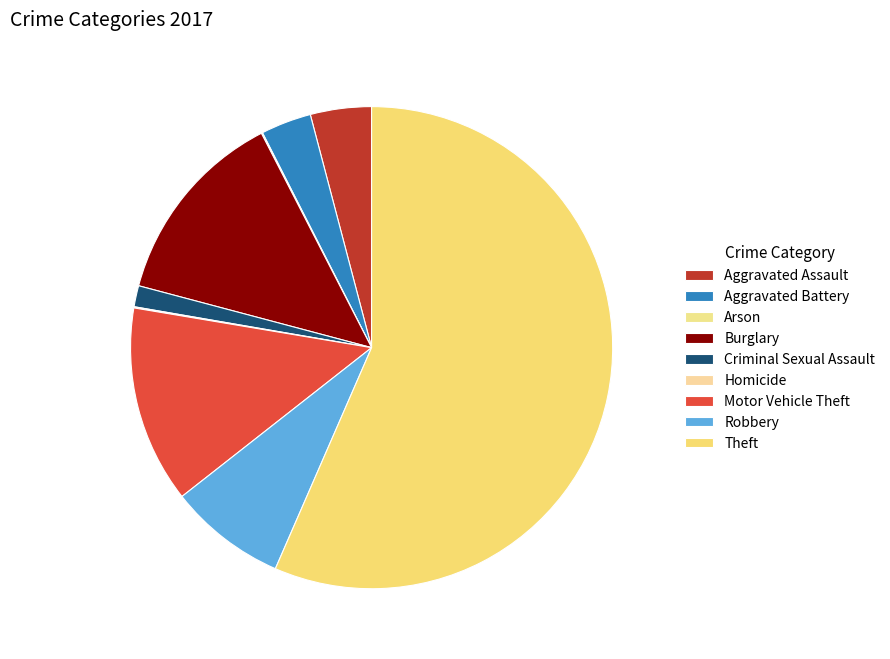

Which category has the biggest portion of the pie?

Theft